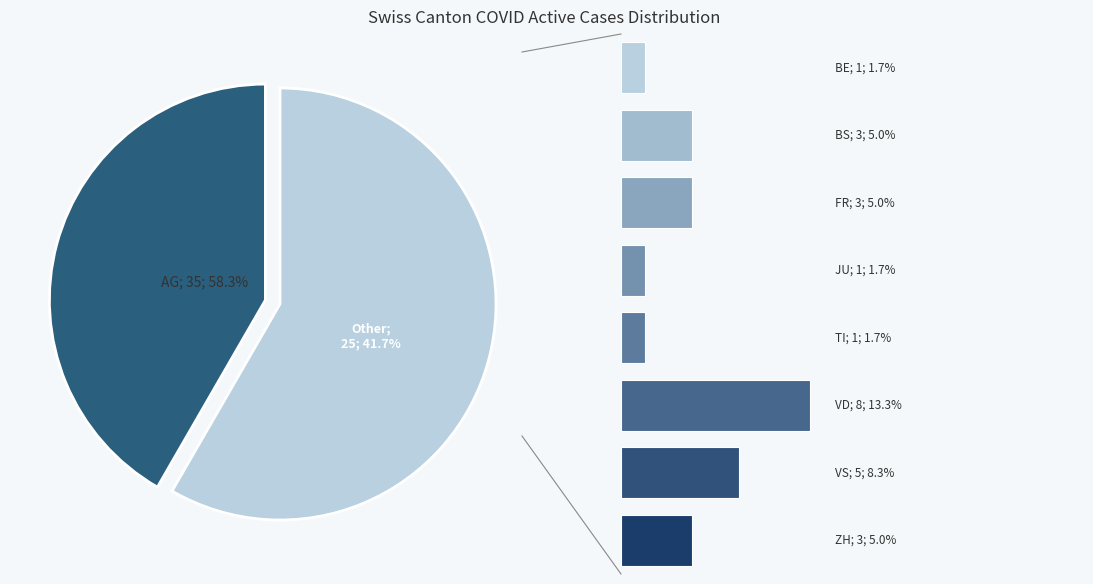

The 6 slice represents 9% of the pie. True or false?

False